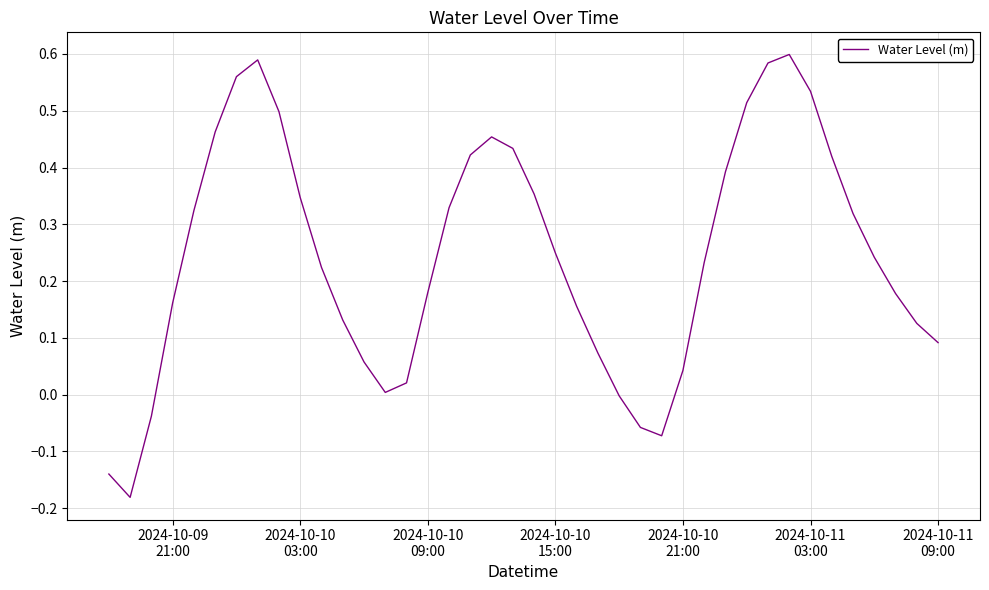

What is the difference between the maximum and minimum values?

0.8